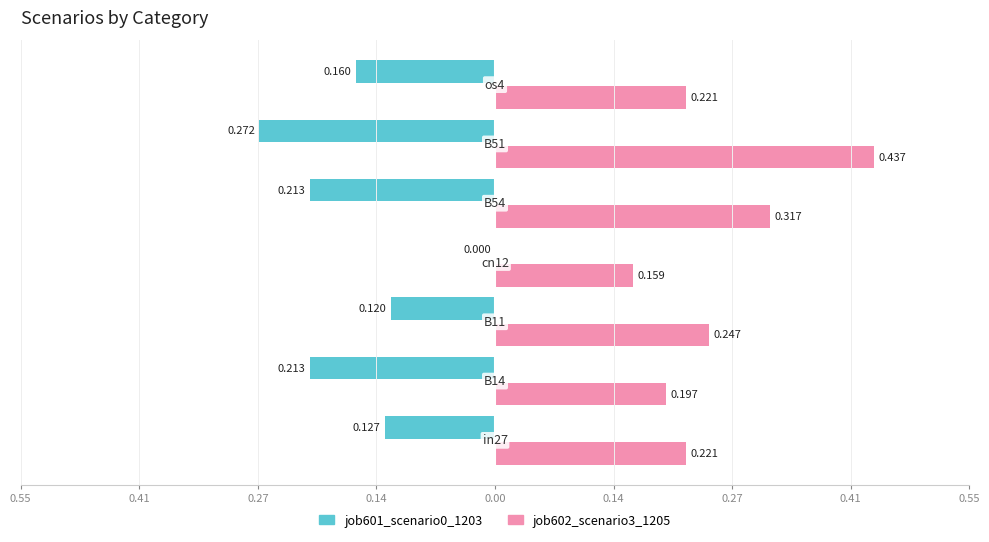

What are all the series names shown in the legend?

job601_scenario0_1203, job602_scenario3_1205